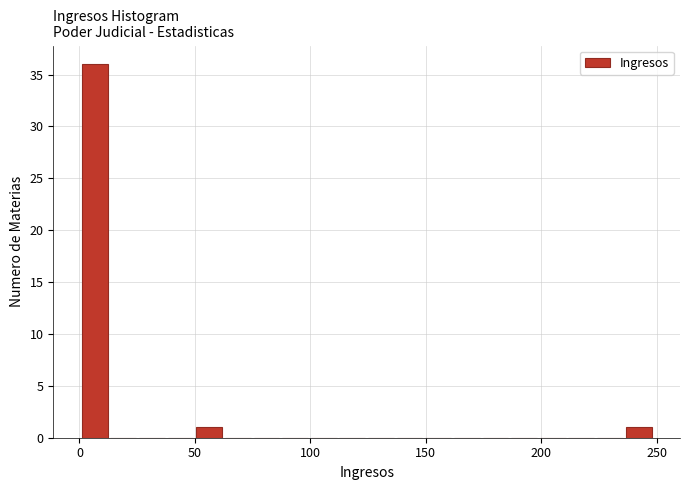

Read against the x-axis, roughly where is the centre of the tallest bar?

5